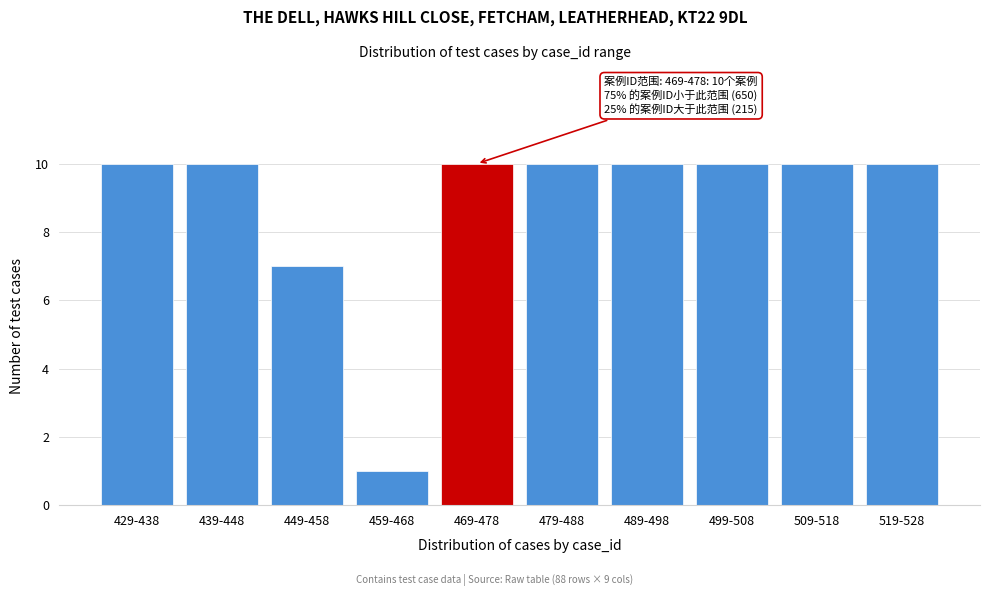

Reading left to right, list all the values displayed in this chart.

10	10	7	1	10	10	10	10	10	10